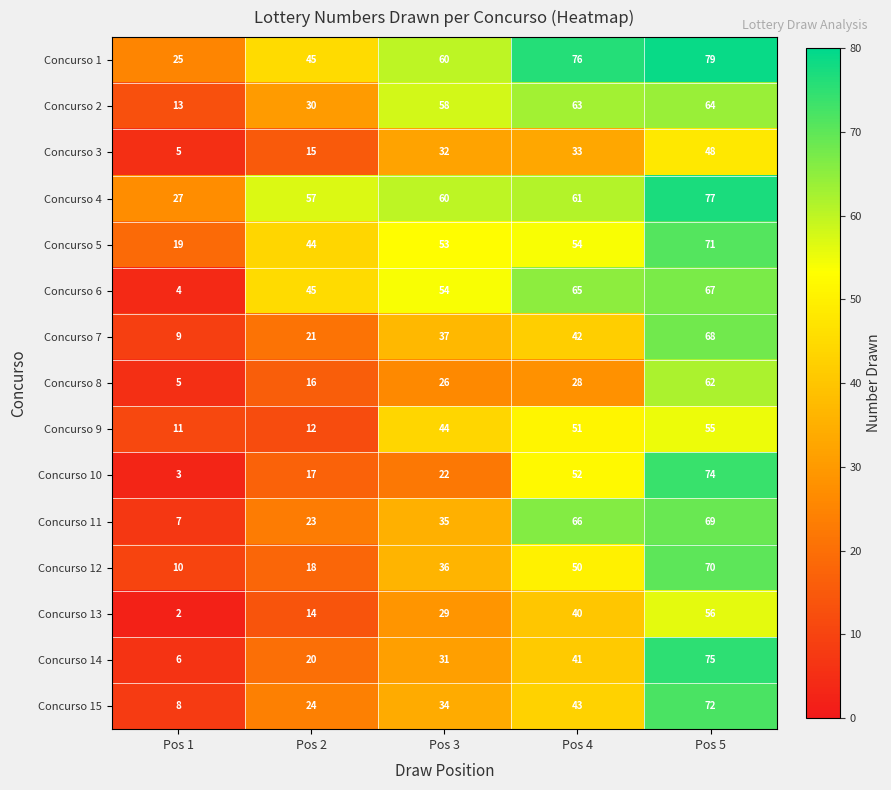

Which series has the widest spread of values?

Concurso 10